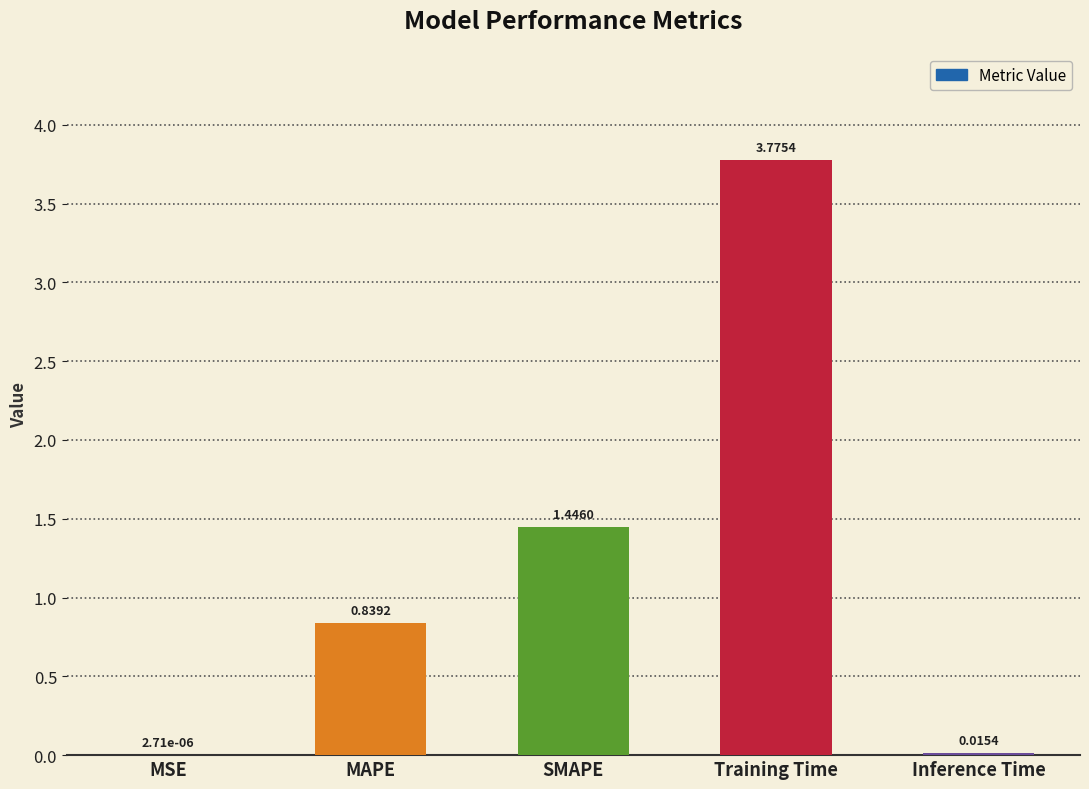

What is the change in value from MSE to Training Time?

+3.8